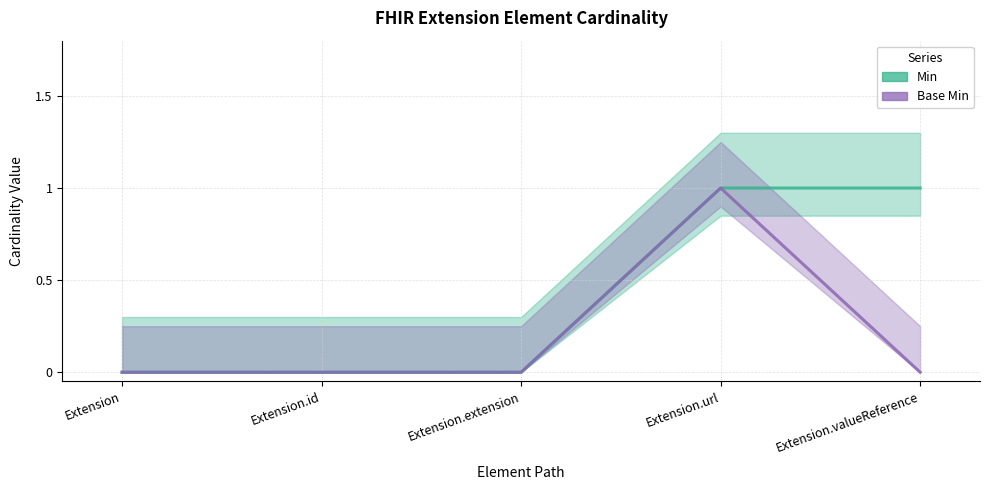

What is the difference between the second highest and minimum values in the Min series?

1